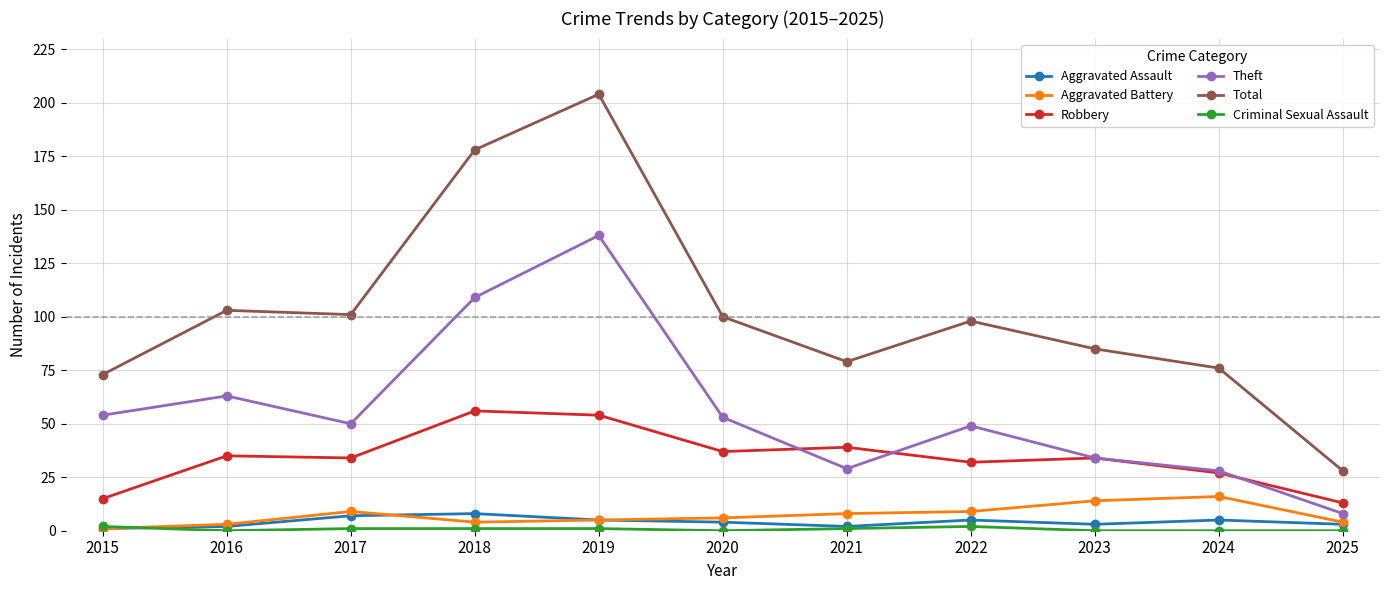

The value of Theft at 2022 is 49. True or false?

True